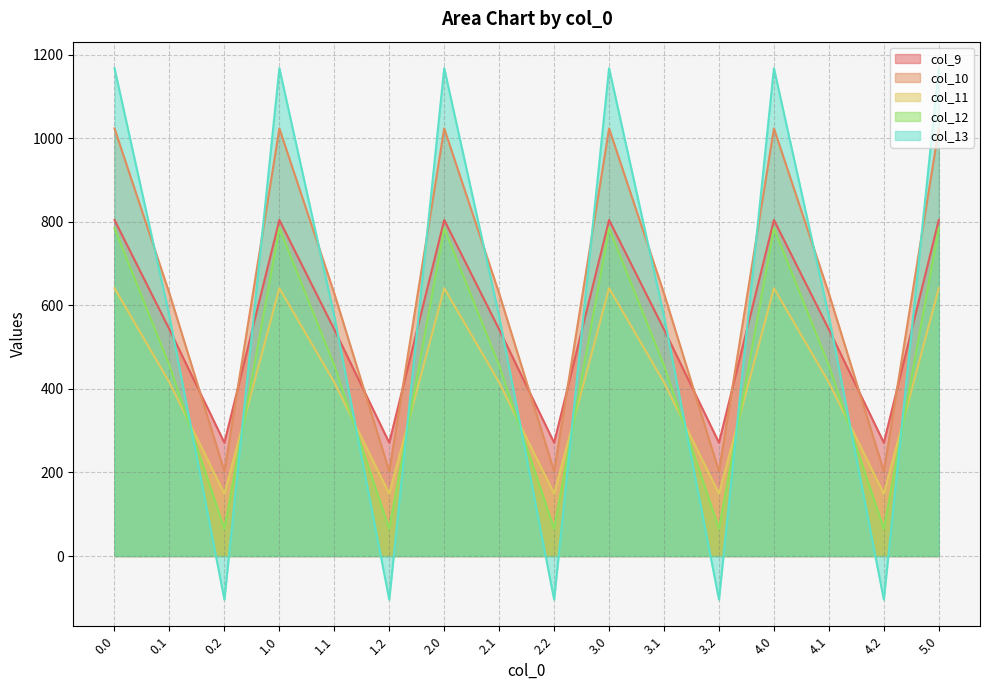

How many data points in col_13 are above 574?

11